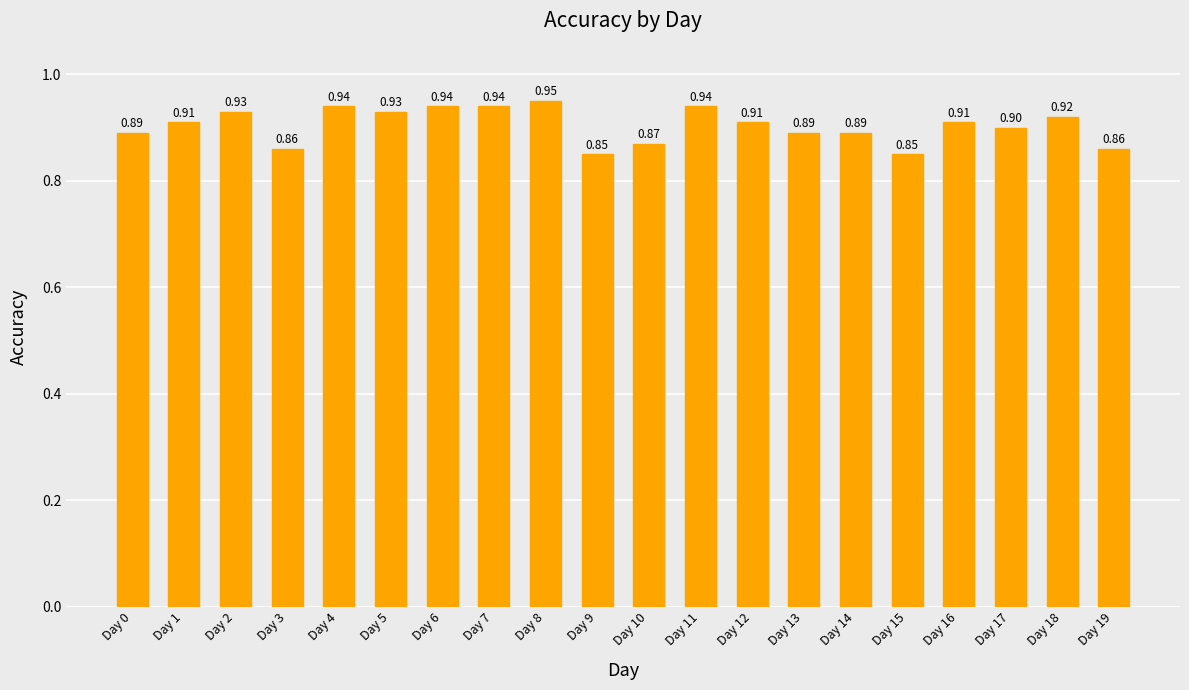

What is the sum of all values?

18.1